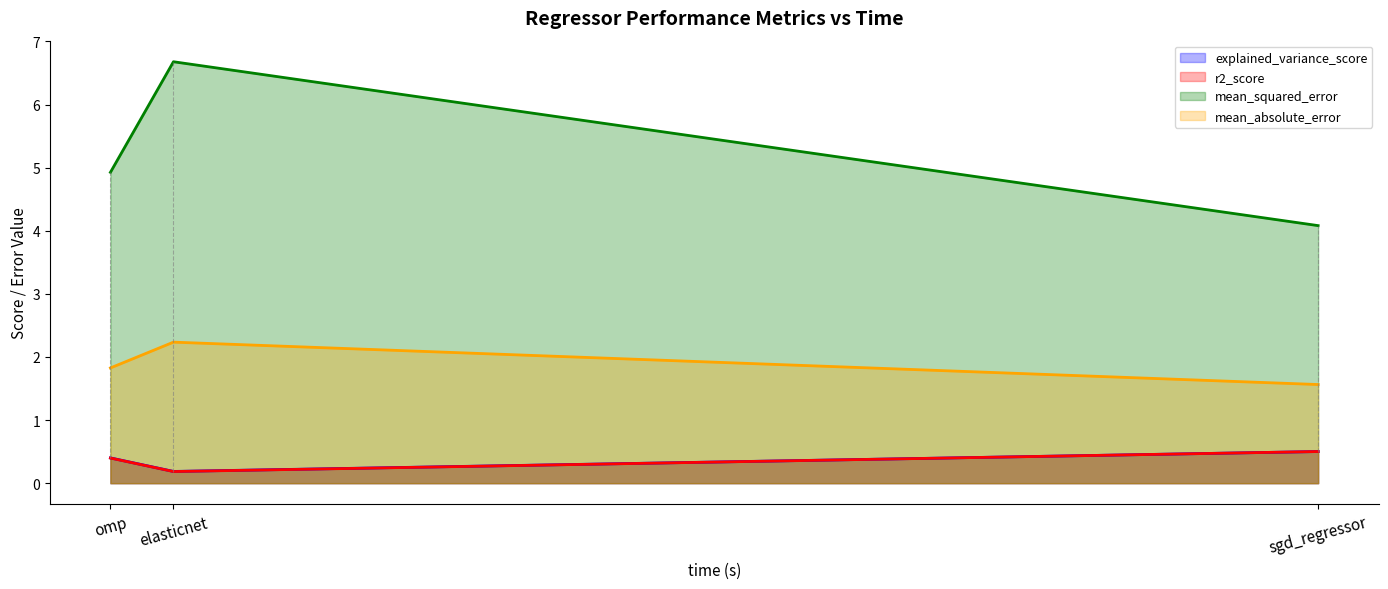

The value of explained_variance_score at omp is 0.2. True or false?

False